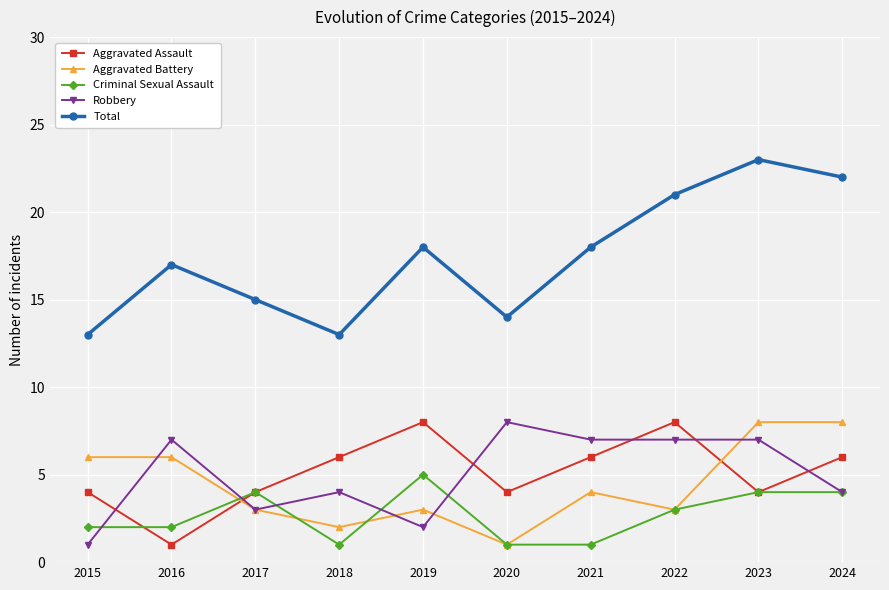

Which series has the largest range (max minus min)?

Total